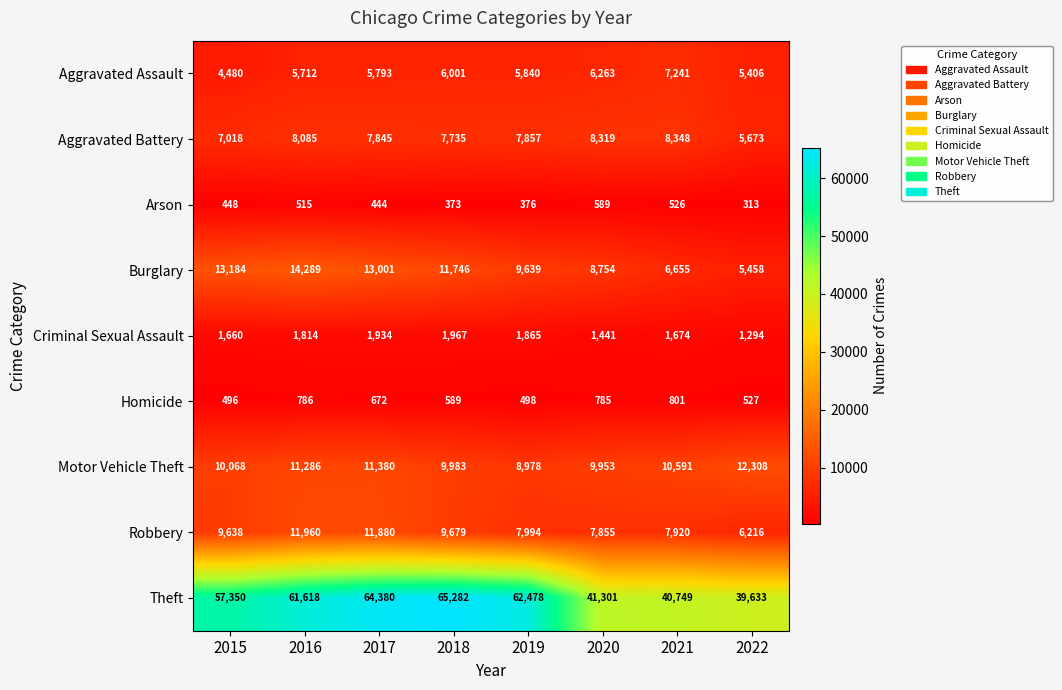

Rank the series at 2020 from lowest to highest value.

Arson, Homicide, Criminal Sexual Assault, Aggravated Assault, Robbery, Aggravated Battery, Burglary, Motor Vehicle Theft, Theft